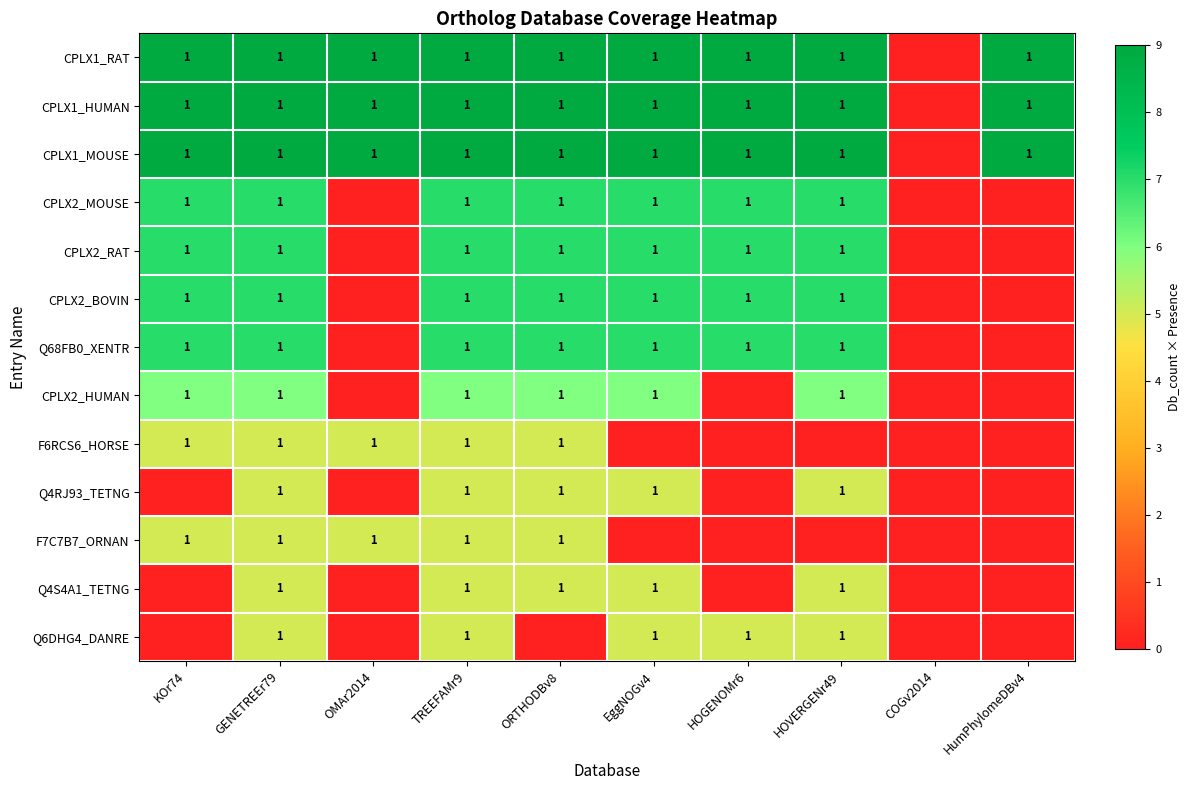

True or false: F7C7B7_ORNAN has a value of 2 at TREEFAMr9.

False